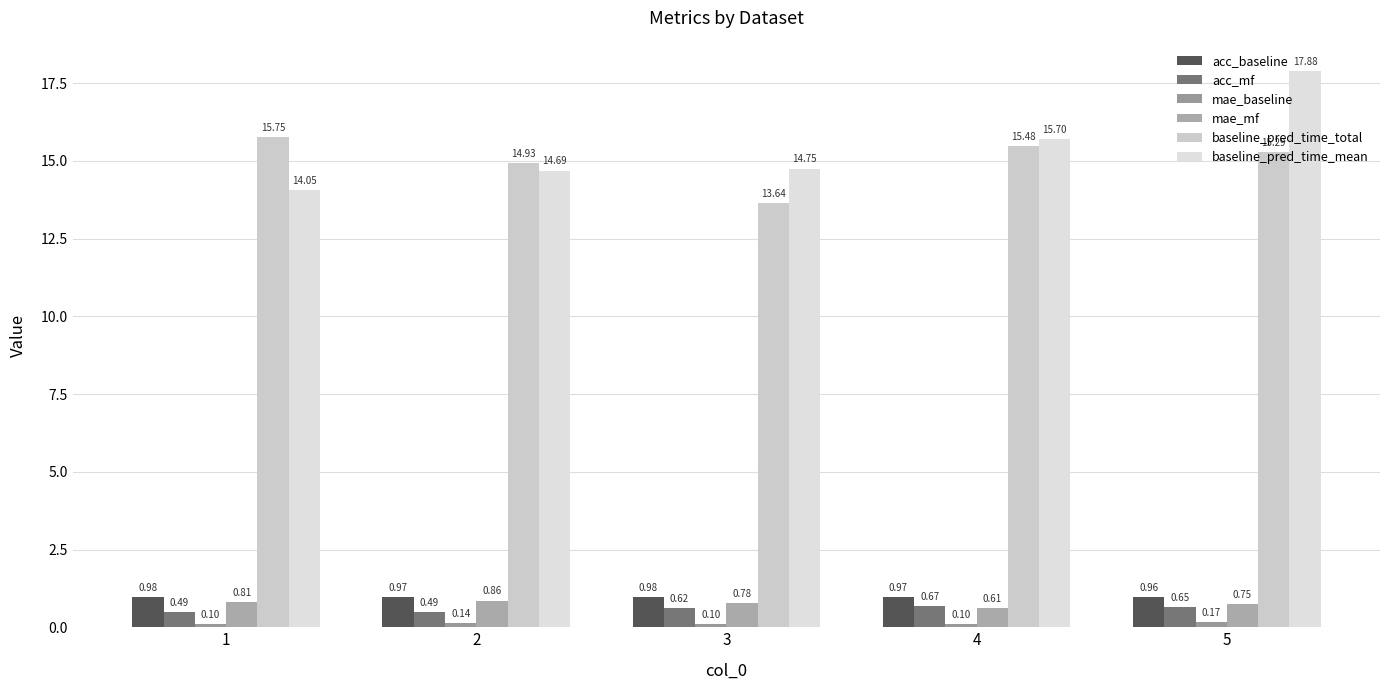

Which series has the largest range (max minus min)?

baseline_pred_time_mean